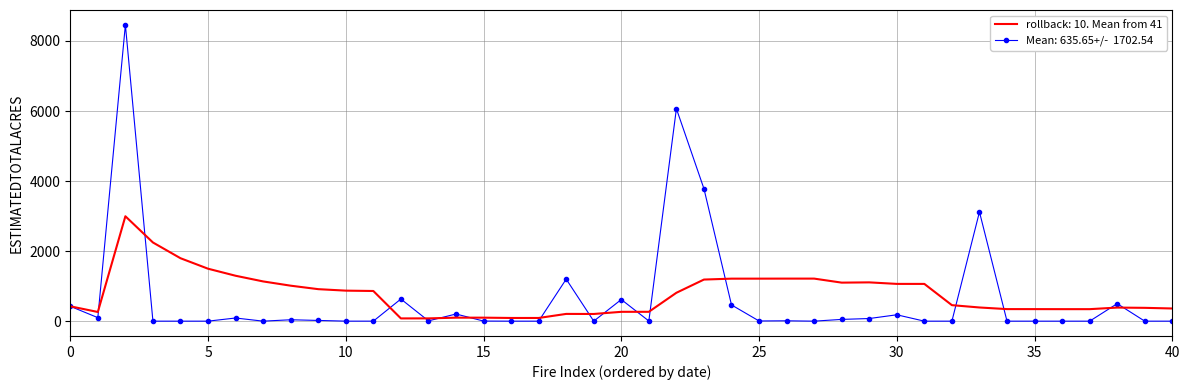

What is the greatest value displayed?

8462.0